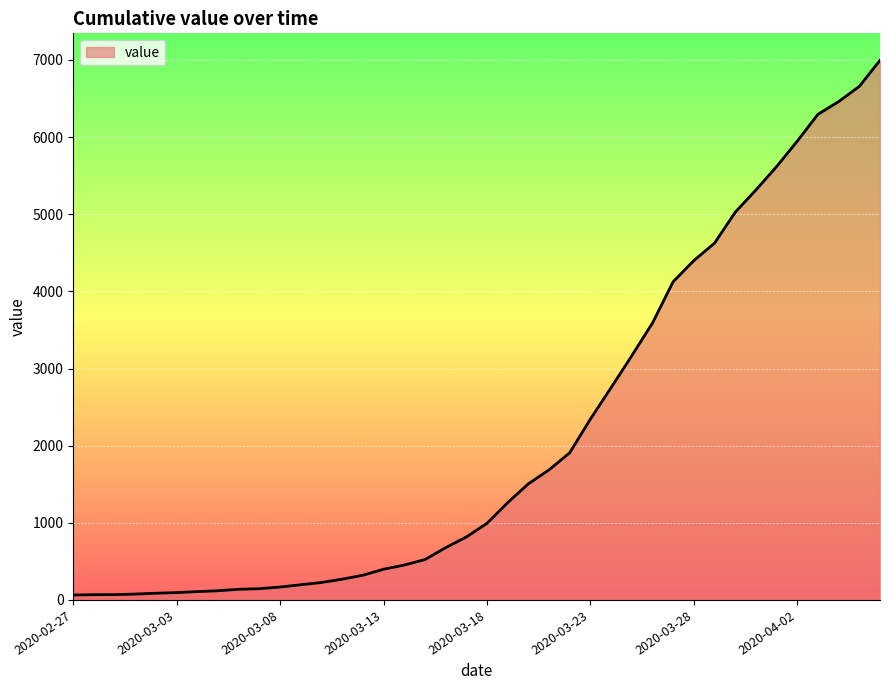

What is the difference between the maximum and minimum values?

6931